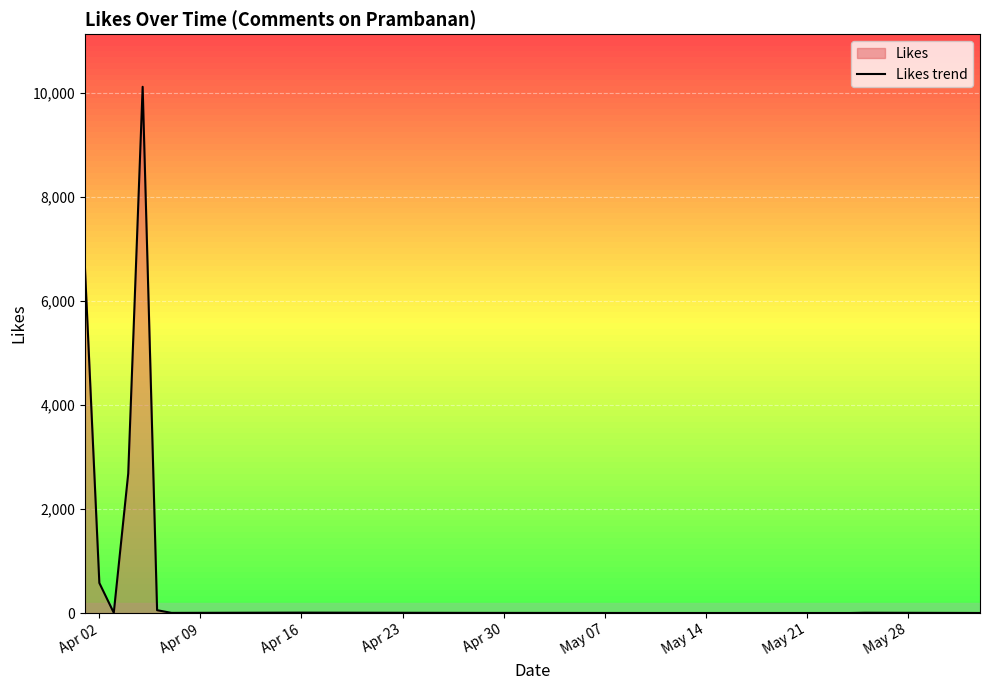

What is the difference between the maximum and minimum values?

10110